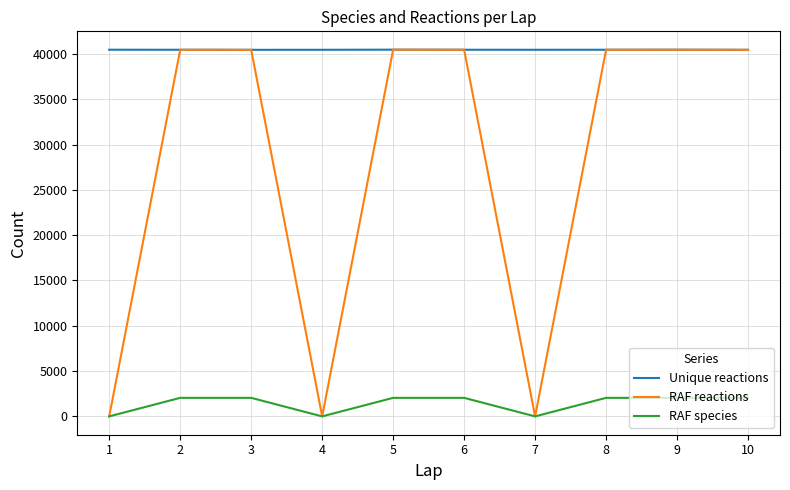

Does the chart display data point markers on the line(s)?

No